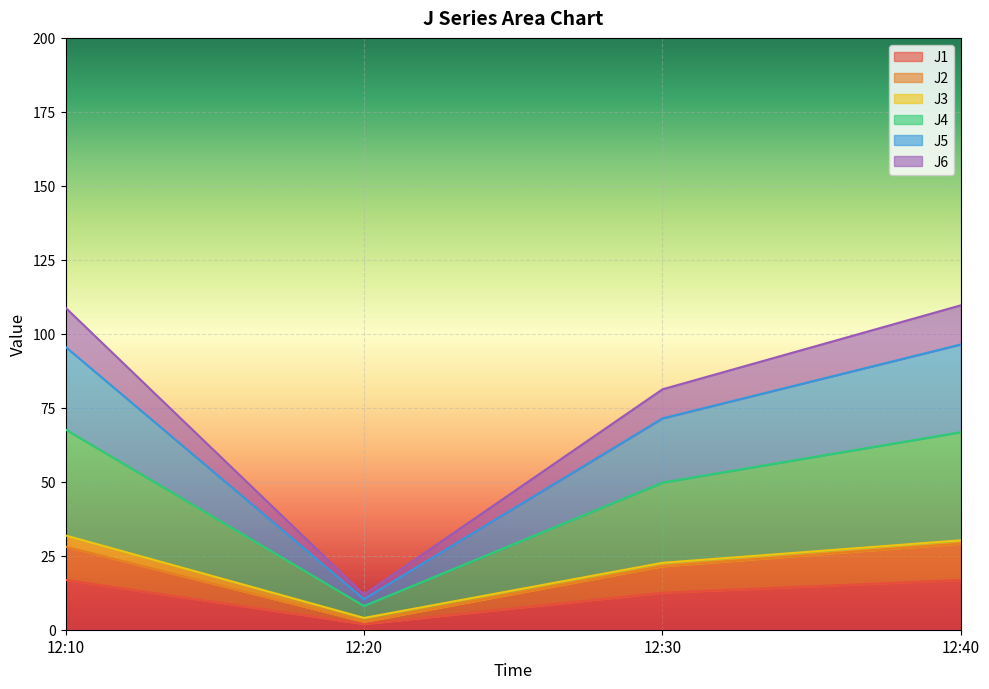

Is it true that J2 equals 8.4 at 12:40?

False